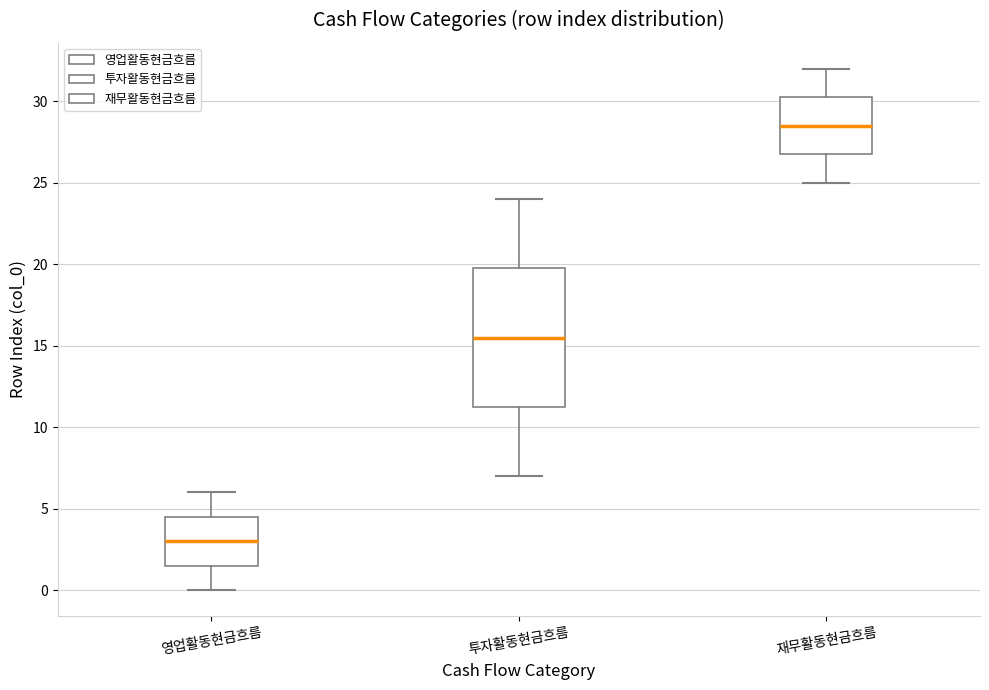

Which box has the lowest median line?

영업활동현금흐름